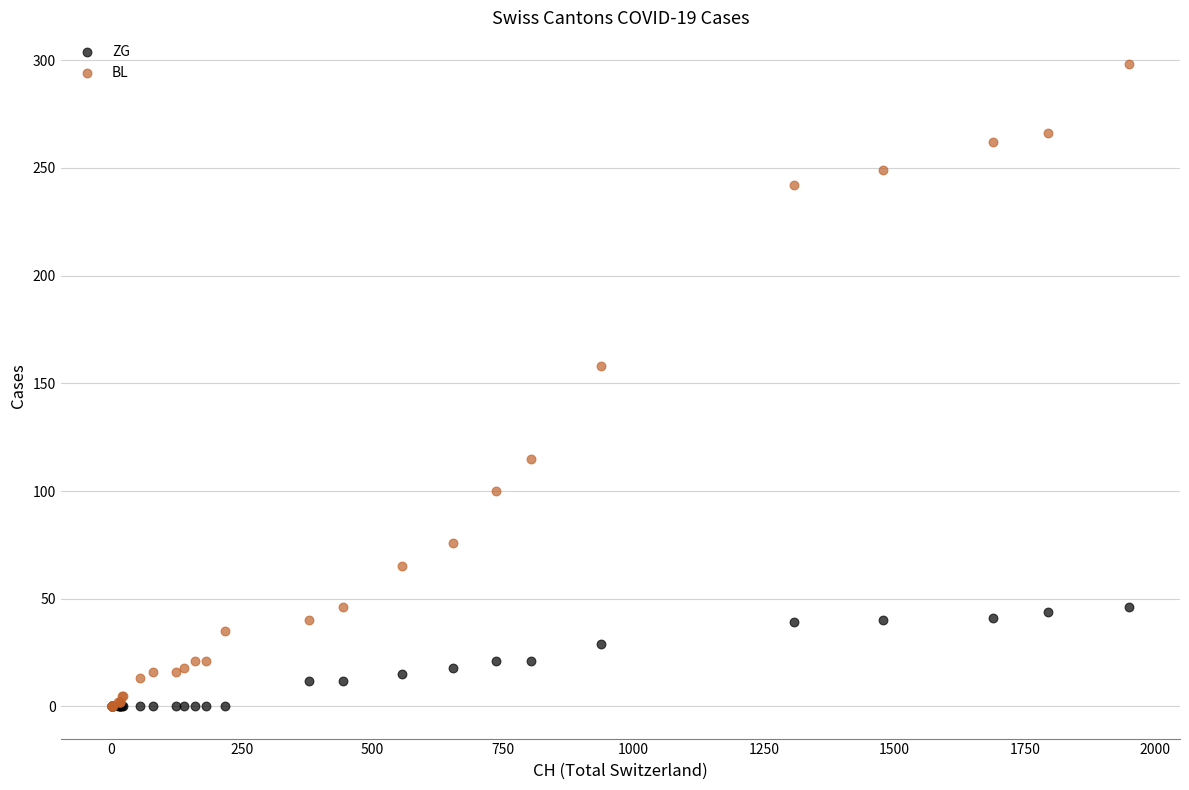

Which series reaches the maximum Y coordinate?

BL